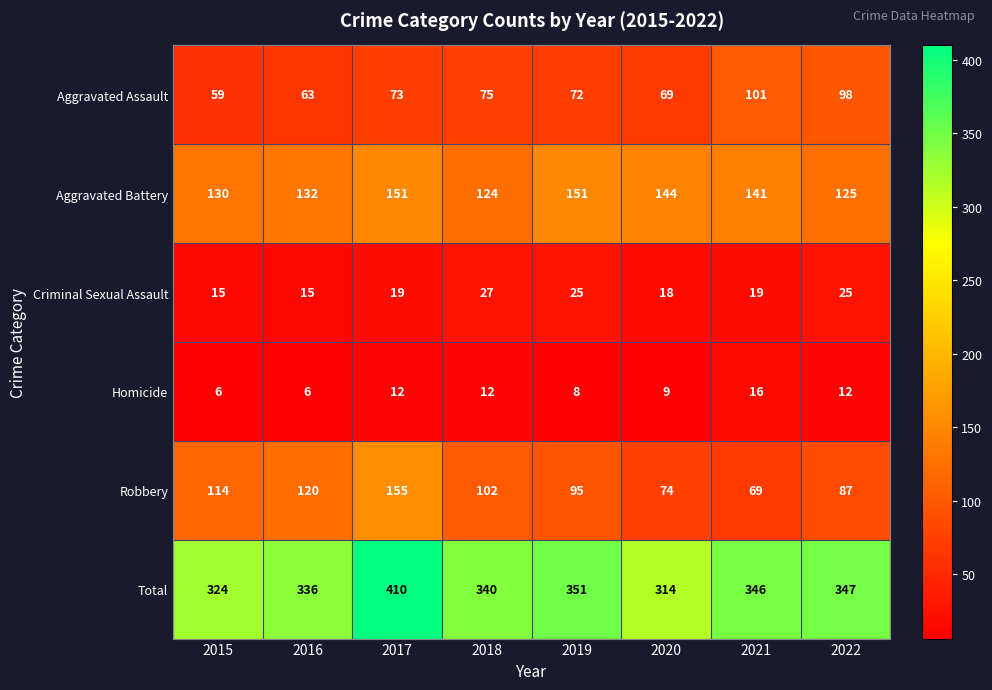

What is the spread (max minus min) of values at 2015?

318